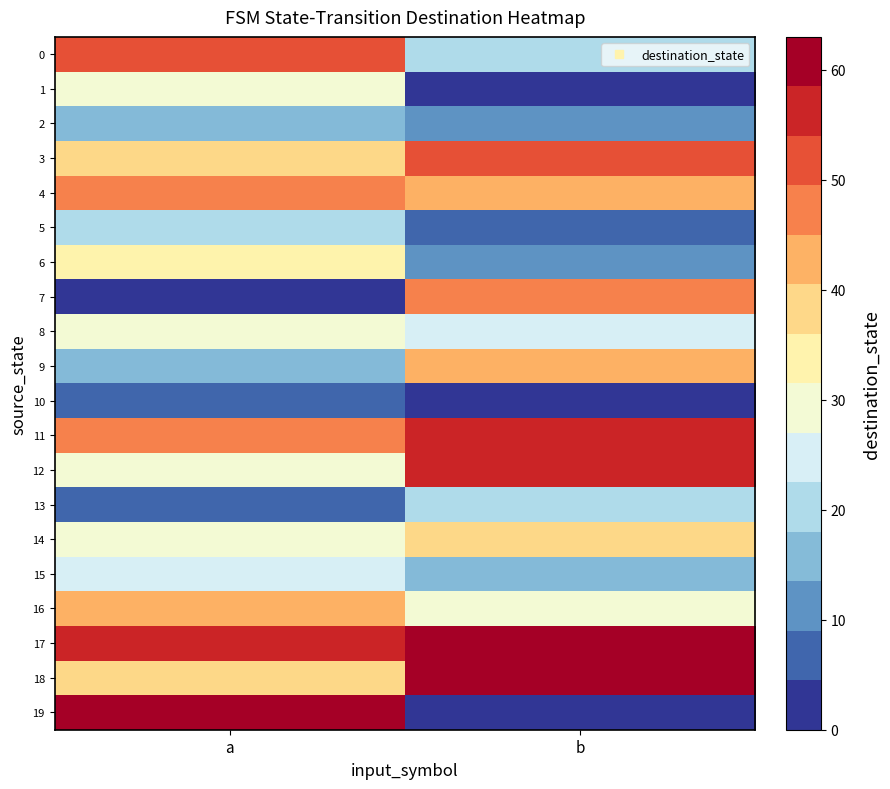

At which category is the sum across all series the highest?

a